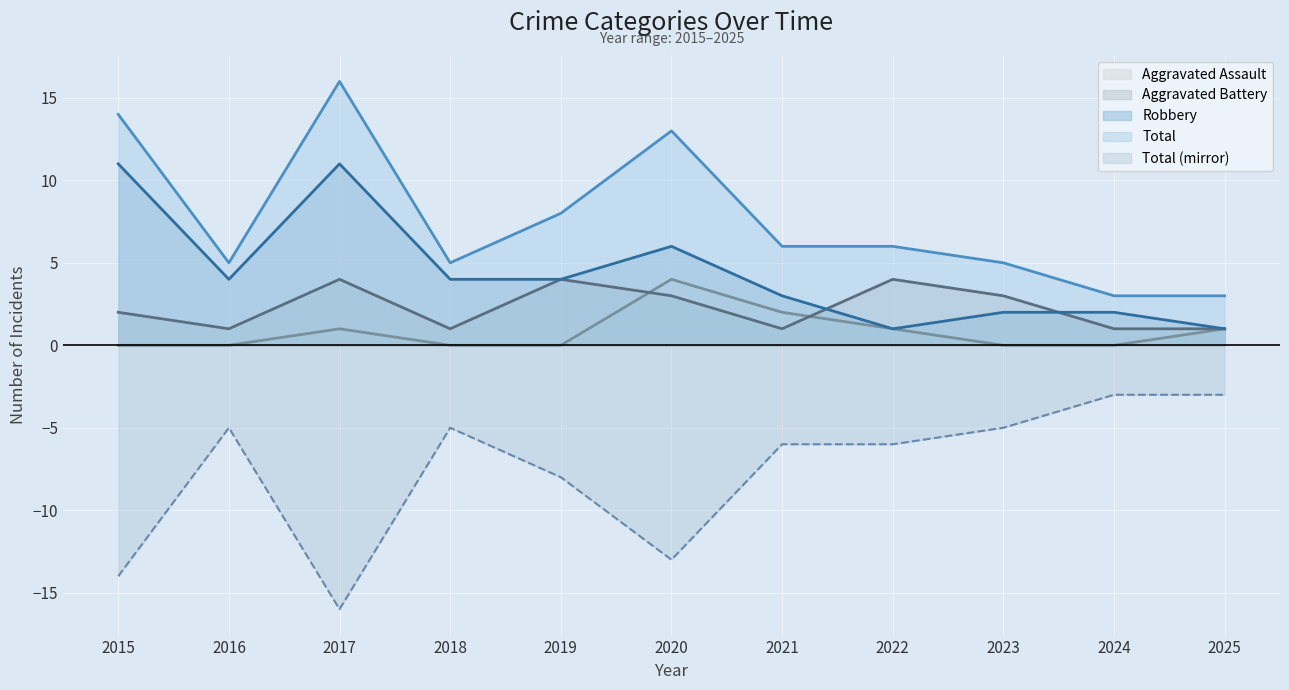

Where is the first local maximum for Total?

2017